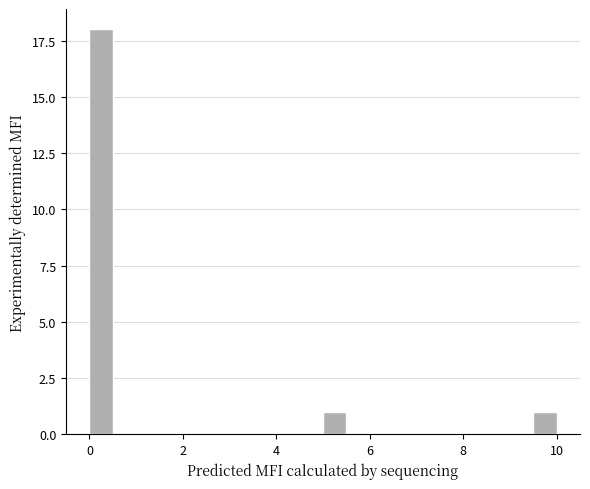

Read against the x-axis, roughly where is the centre of the tallest bar?

0.2